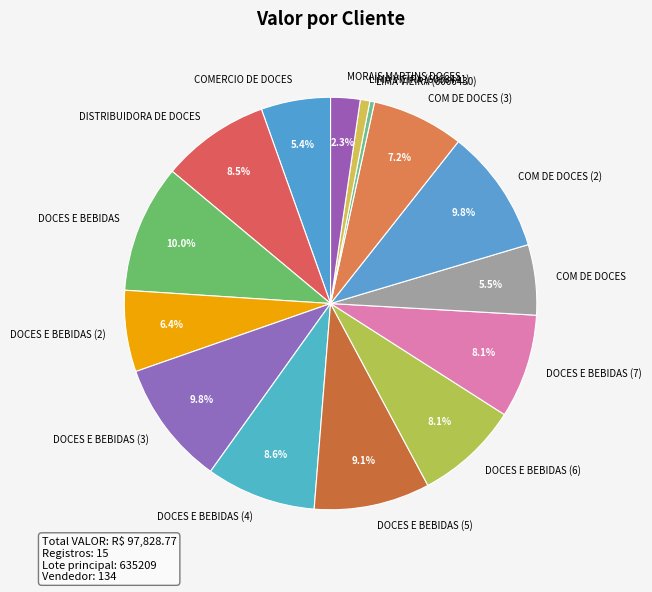

Which has a higher value, COM DE DOCES or DOCES E BEBIDAS (5)?

DOCES E BEBIDAS (5)